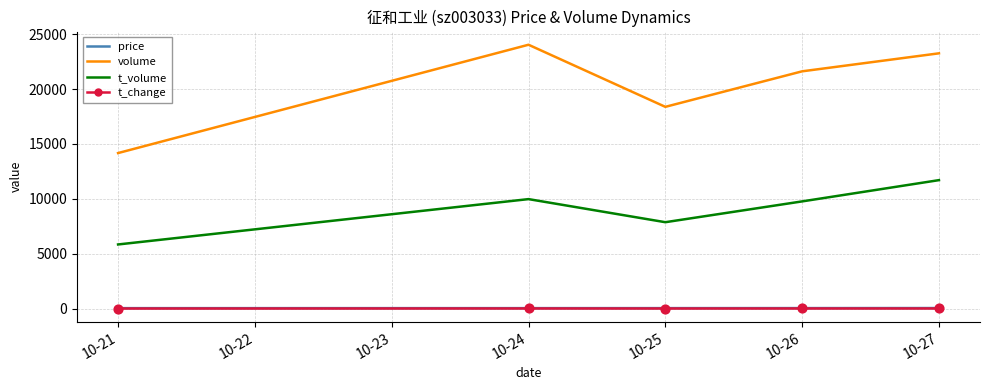

What are all the series names shown in the legend?

price, volume, t_volume, t_change